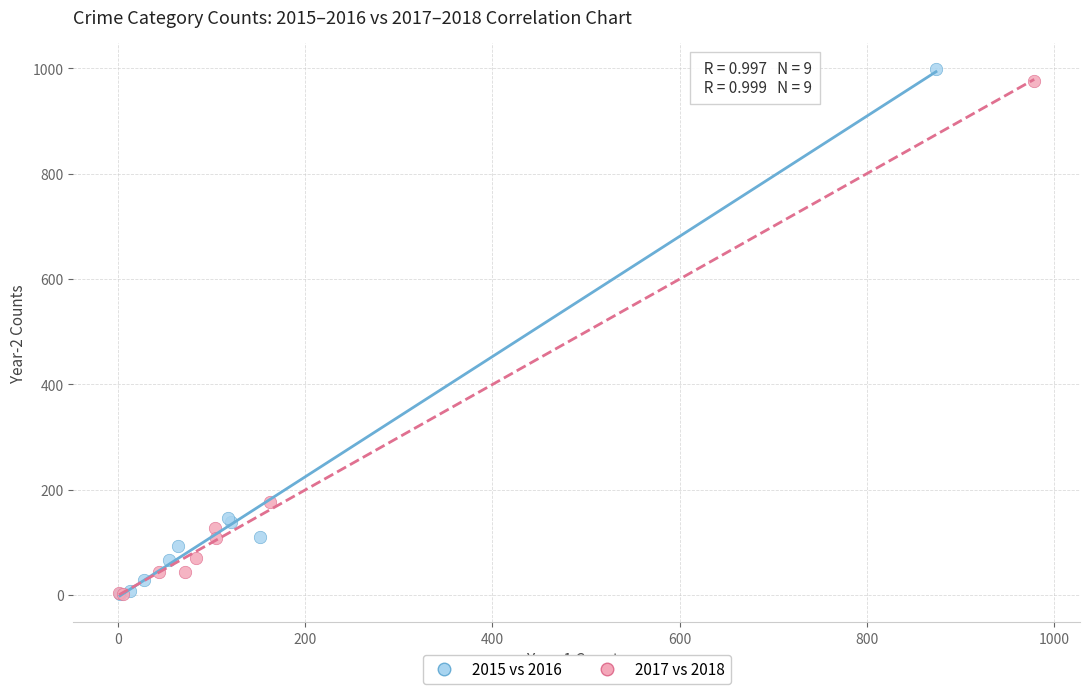

What are all the series names shown in the legend?

2015 vs 2016, 2017 vs 2018